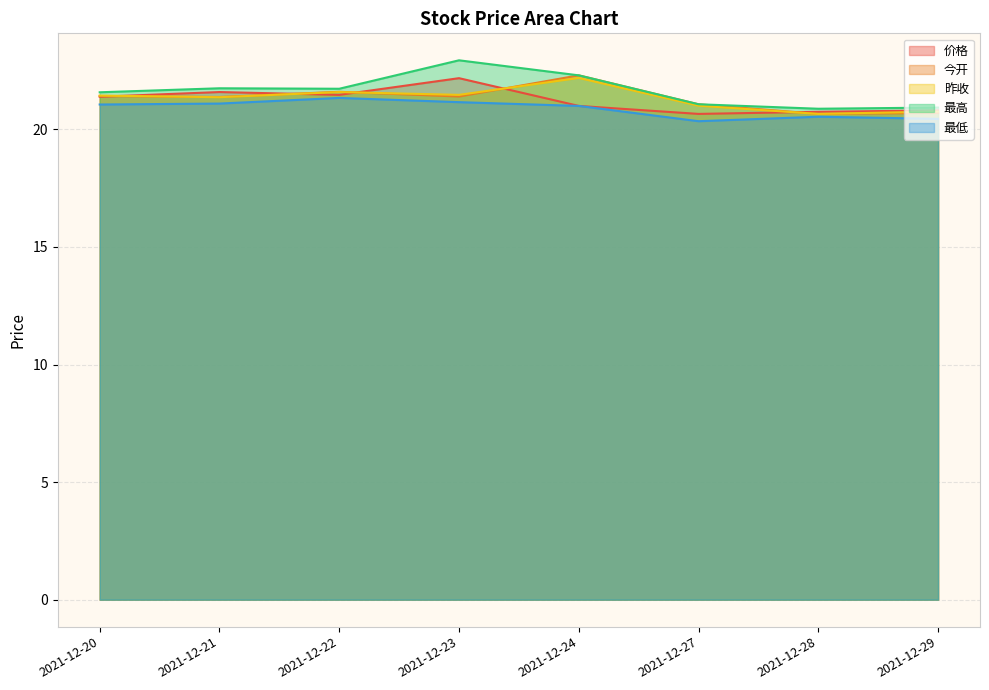

Reading right to left, list all the values displayed in this chart.

价格: 2021-12-29=20.8	2021-12-28=20.8	2021-12-27=20.7	2021-12-24=21.0	2021-12-23=22.2	2021-12-22=21.5	2021-12-21=21.6	2021-12-20=21.4
今开: 2021-12-29=20.7	2021-12-28=20.7	2021-12-27=21.1	2021-12-24=22.3	2021-12-23=21.4	2021-12-22=21.6	2021-12-21=21.4	2021-12-20=21.4
昨收: 2021-12-29=20.8	2021-12-28=20.7	2021-12-27=21.0	2021-12-24=22.2	2021-12-23=21.5	2021-12-22=21.6	2021-12-21=21.4	2021-12-20=21.4
最高: 2021-12-29=20.9	2021-12-28=20.9	2021-12-27=21.1	2021-12-24=22.3	2021-12-23=22.9	2021-12-22=21.7	2021-12-21=21.8	2021-12-20=21.6
最低: 2021-12-29=20.4	2021-12-28=20.5	2021-12-27=20.4	2021-12-24=21.0	2021-12-23=21.2	2021-12-22=21.3	2021-12-21=21.1	2021-12-20=21.1